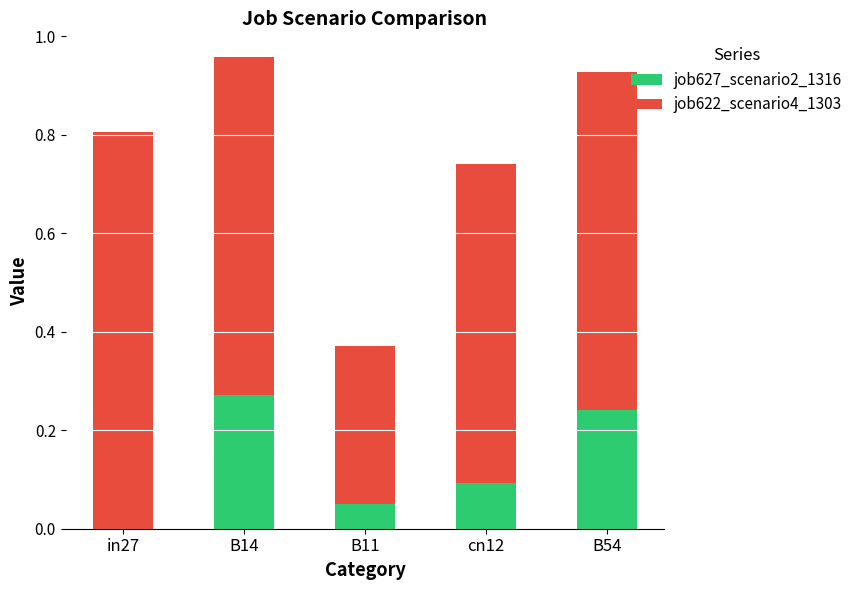

What is the total value across all series at B11?

0.4